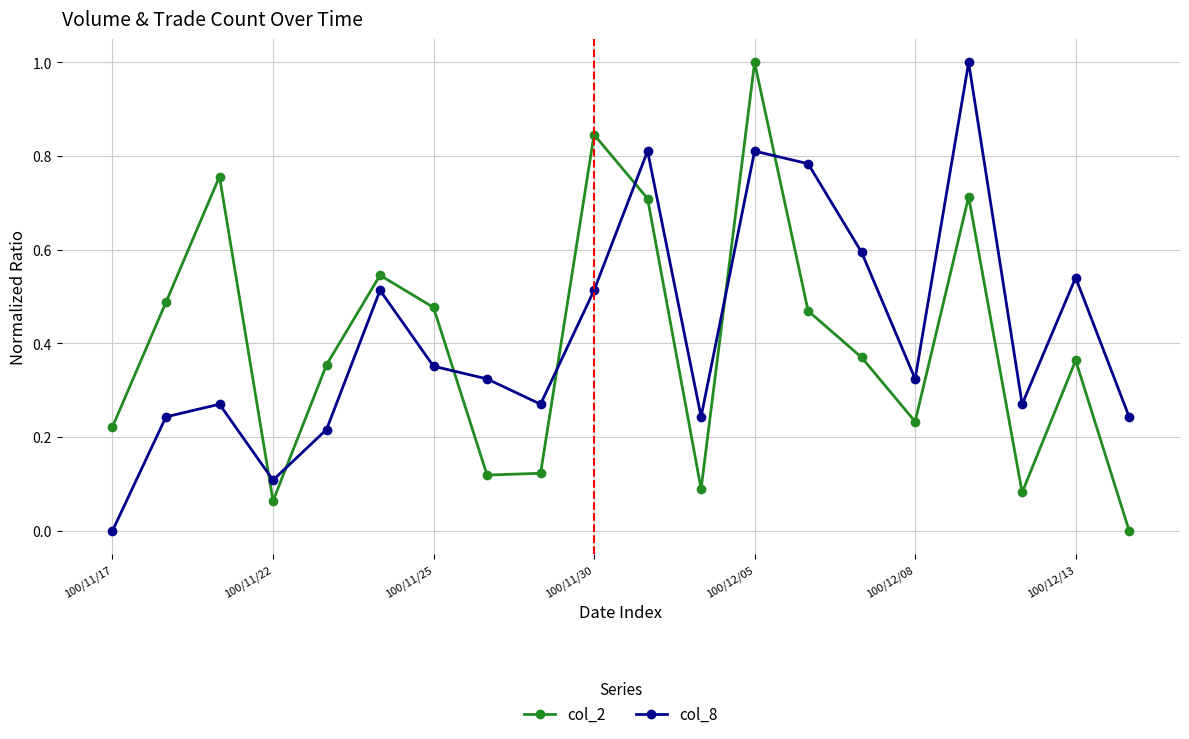

Which series has the largest total across all categories?

col_8